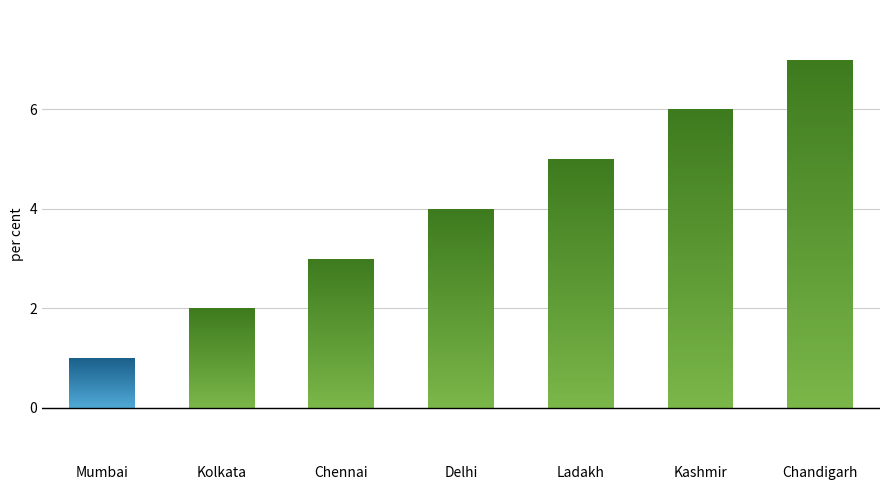

The value at Kashmir is 10. True or false?

False